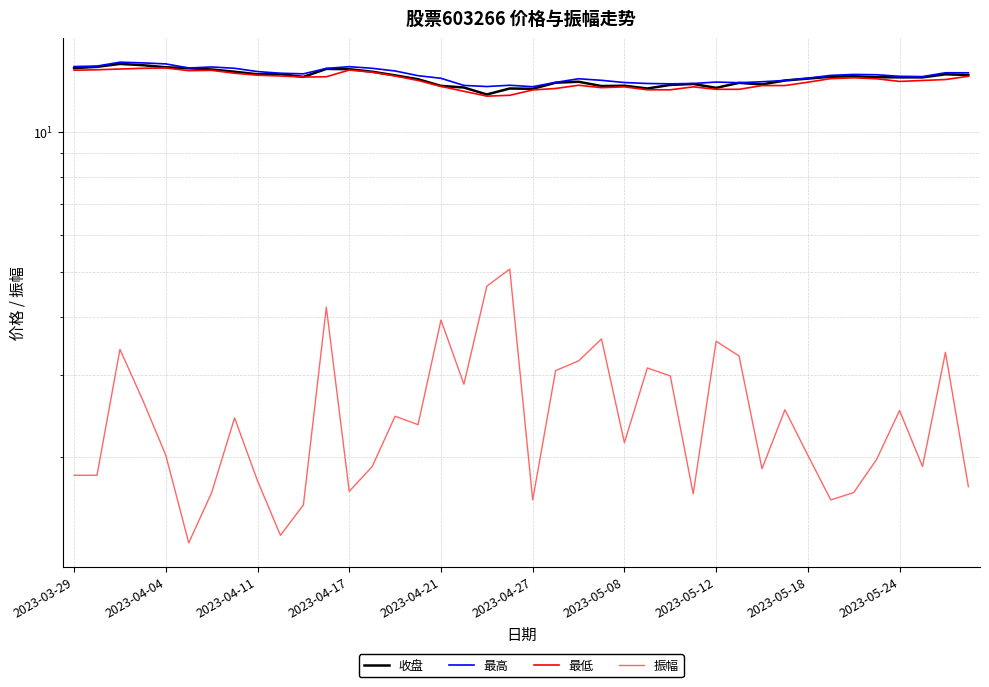

Which series has the largest total across all categories?

最高